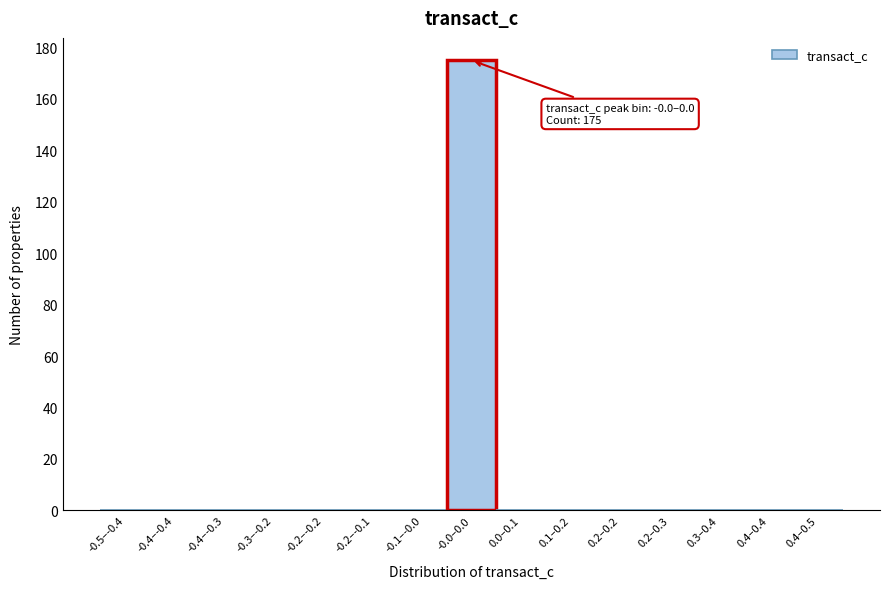

Reading left to right, what are all the values shown in this chart?

-0.5–-0.4=0	-0.4–-0.4=0	-0.4–-0.3=0	-0.3–-0.2=0	-0.2–-0.2=0	-0.2–-0.1=0	-0.1–-0.0=0	-0.0–0.0=175	0.0–0.1=0	0.1–0.2=0	0.2–0.2=0	0.2–0.3=0	0.3–0.4=0	0.4–0.4=0	0.4–0.5=0